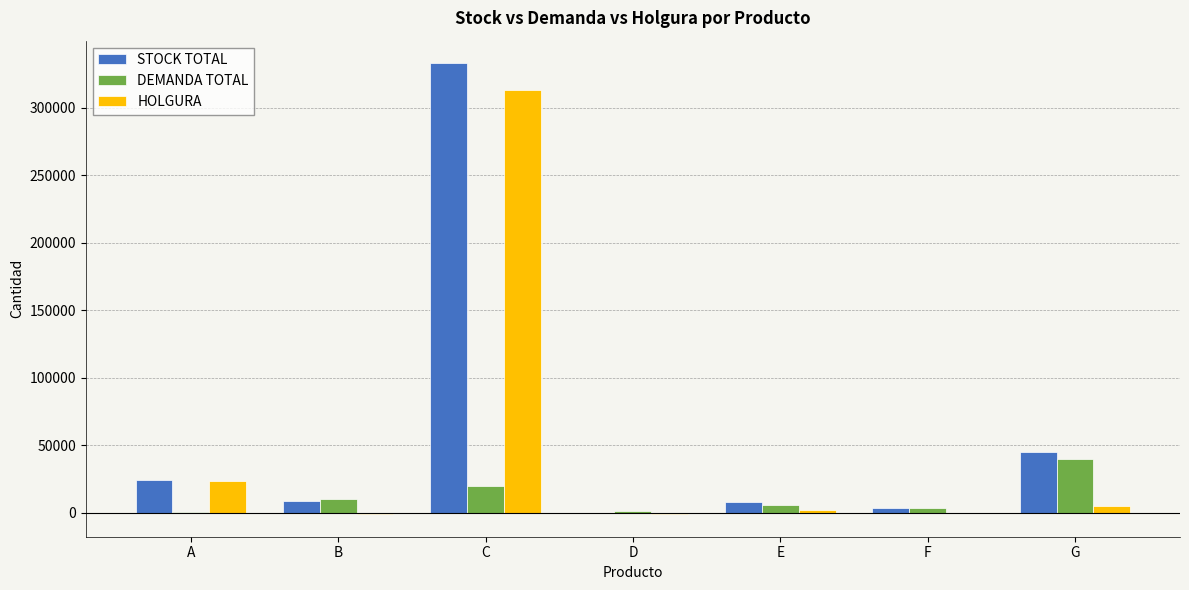

Which category has the highest value across all series?

C